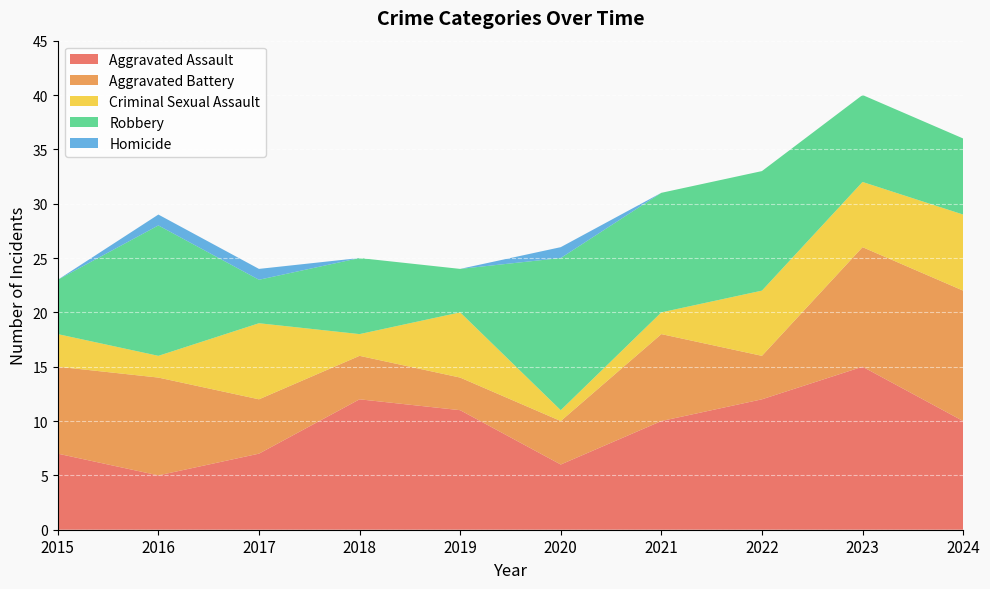

What is the difference between the second highest and minimum values in the Criminal Sexual Assault series?

6